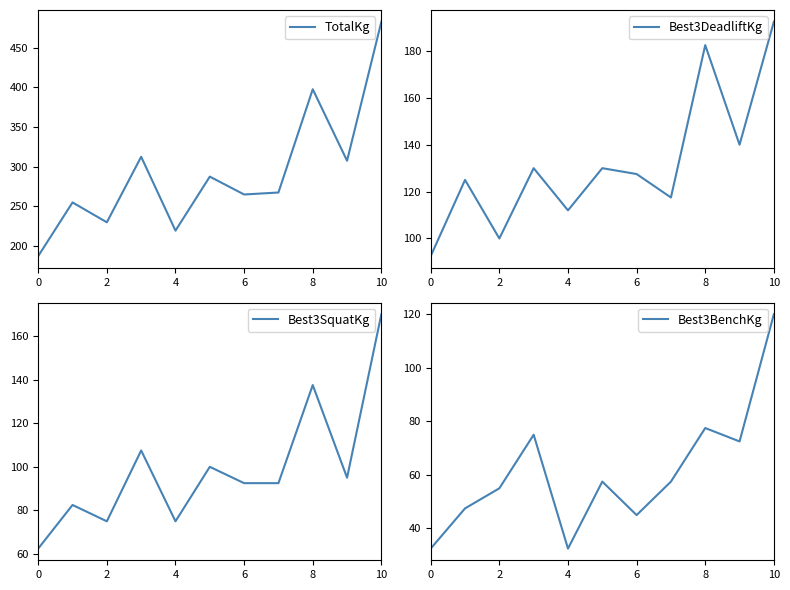

Is it true that Best3BenchKg equals 32.5 at 4?

True